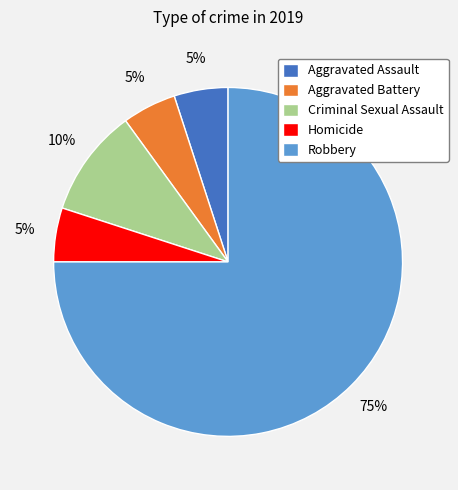

What is the majority slice?

Robbery